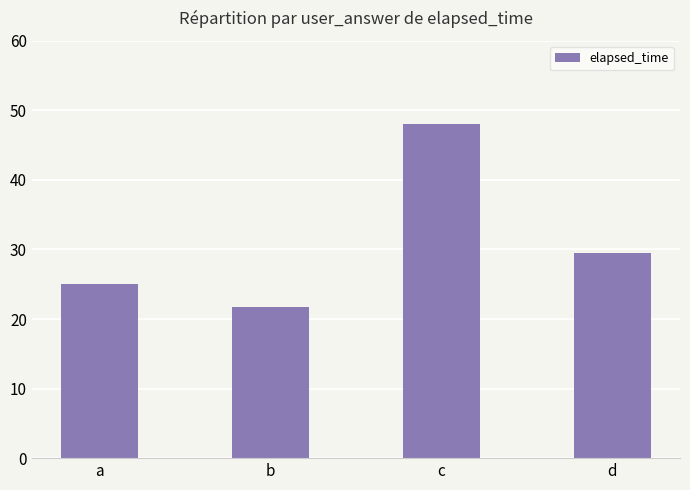

Rank the categories by value from highest to lowest.

c, d, a, b